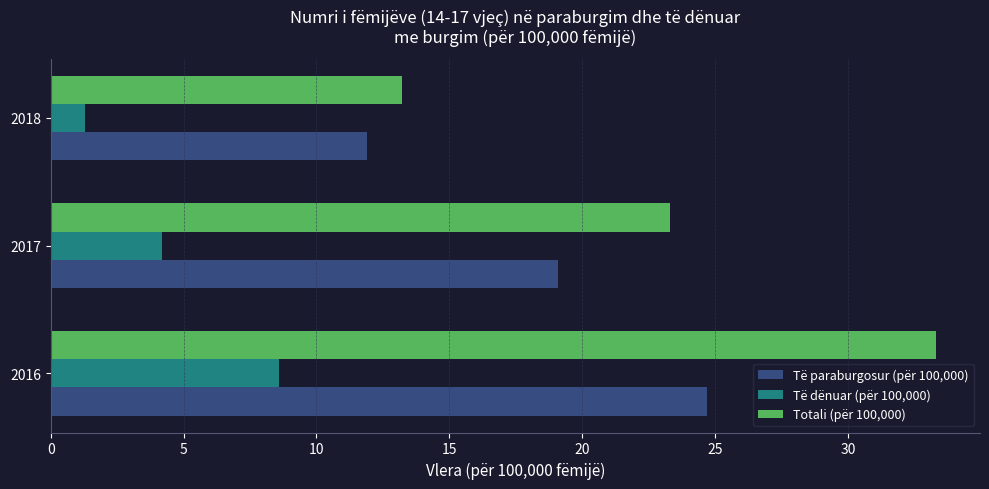

Which label corresponds to the smallest value in the chart?

2018